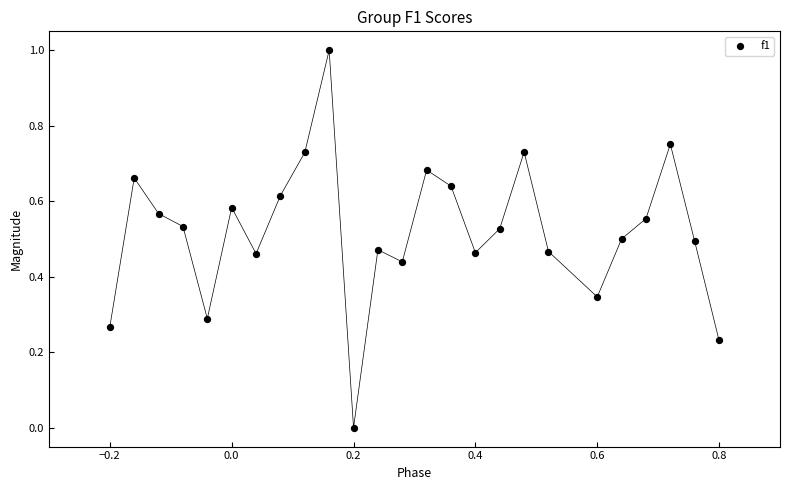

What is the range of X values (max minus min)?

1.0